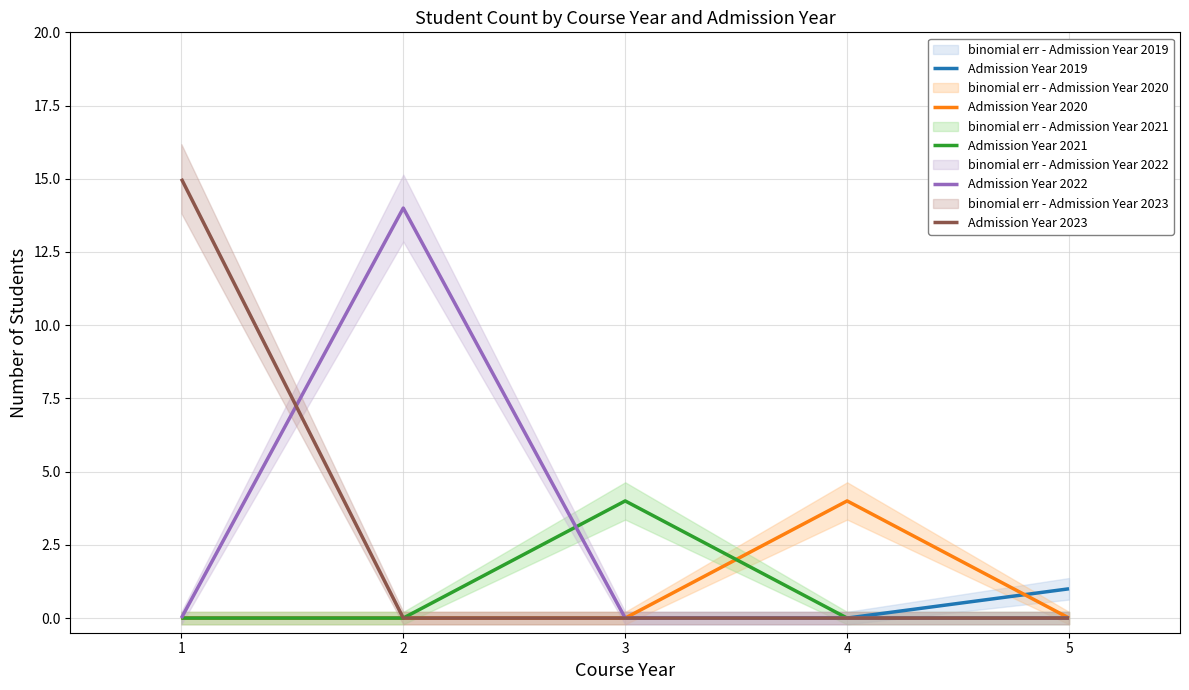

Is the value of Admission Year 2023 at 4 greater than the value of Admission Year 2021 at 3?

No